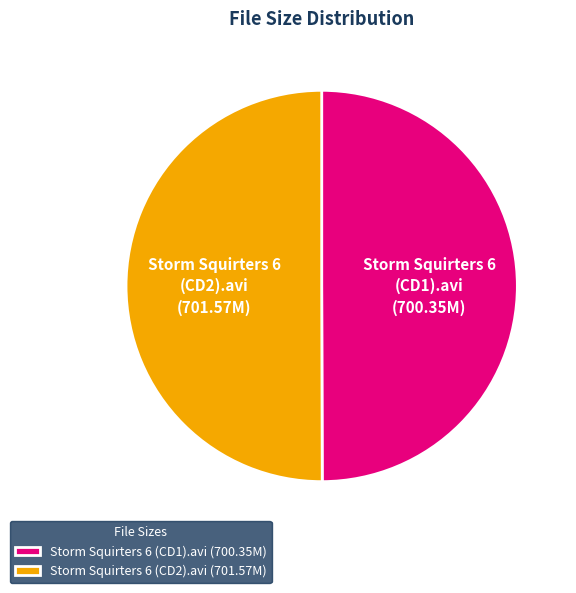

Do Storm Squirters 6 (CD1).avi (700.35M) and Storm Squirters 6 (CD2).avi (701.57M) together represent more than half of the pie?

Yes